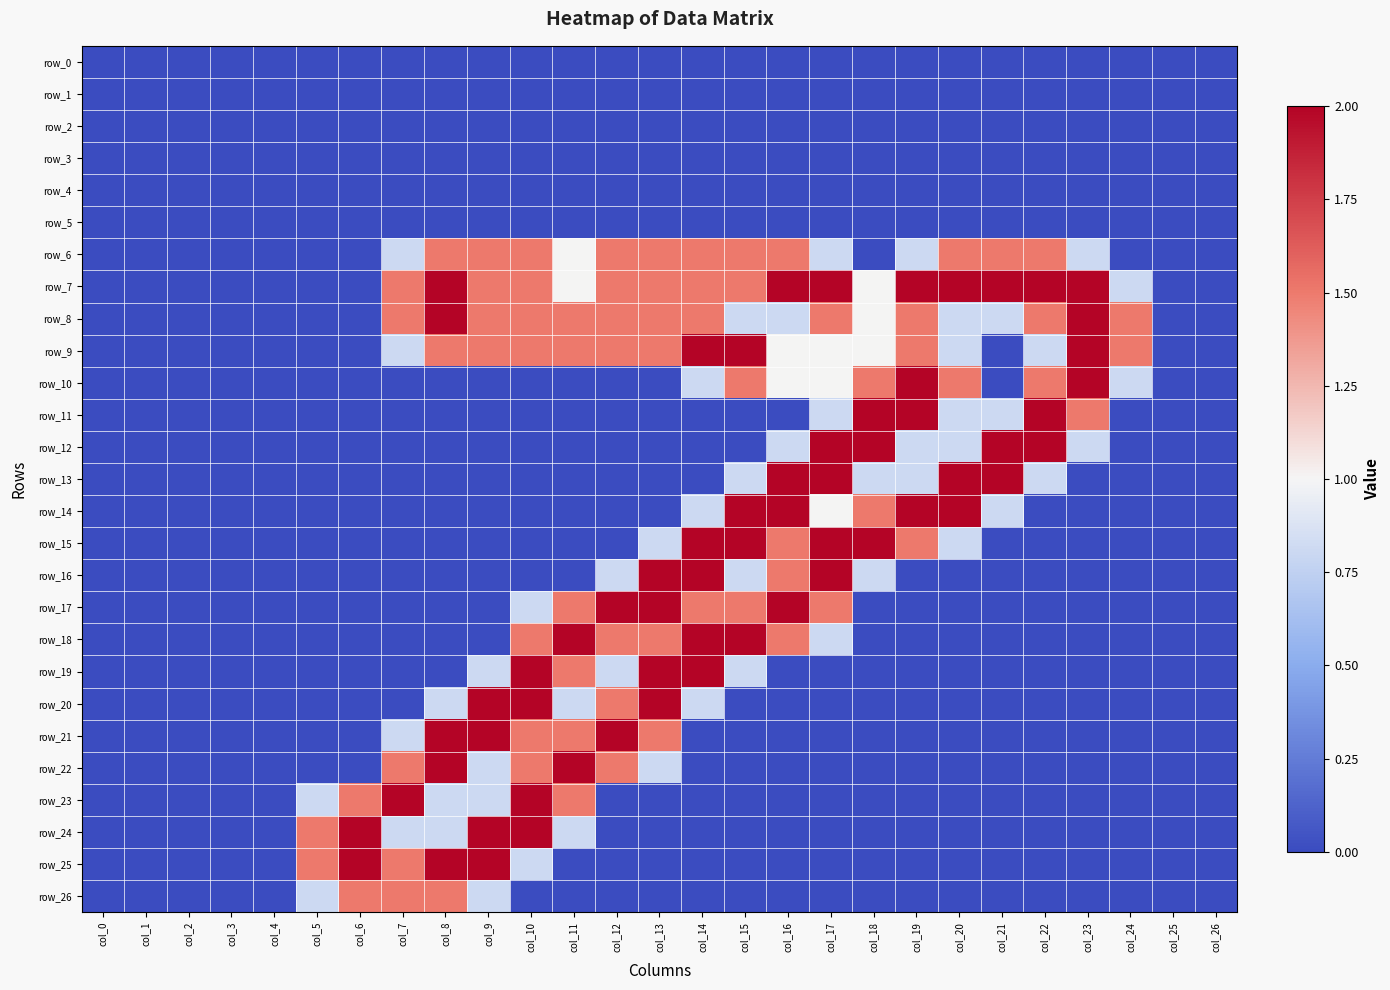

At which category does the chart reach its minimum across all series?

col_0